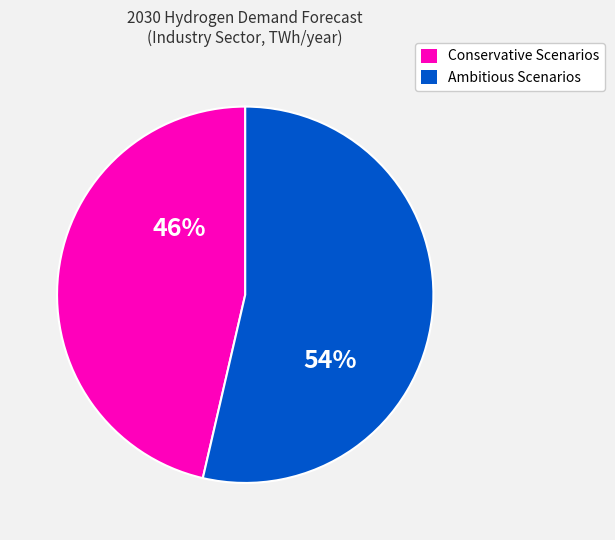

To the nearest percent, what is the average slice percentage?

50%